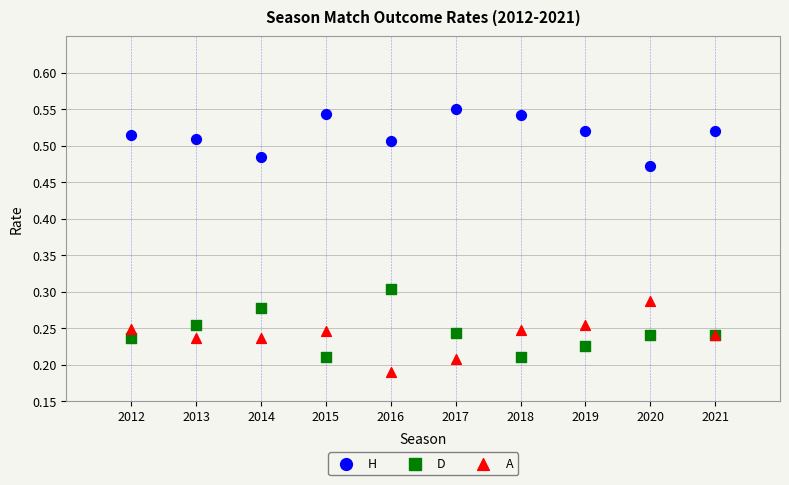

What is the X range (max minus min) for the scatter plot?

9.0